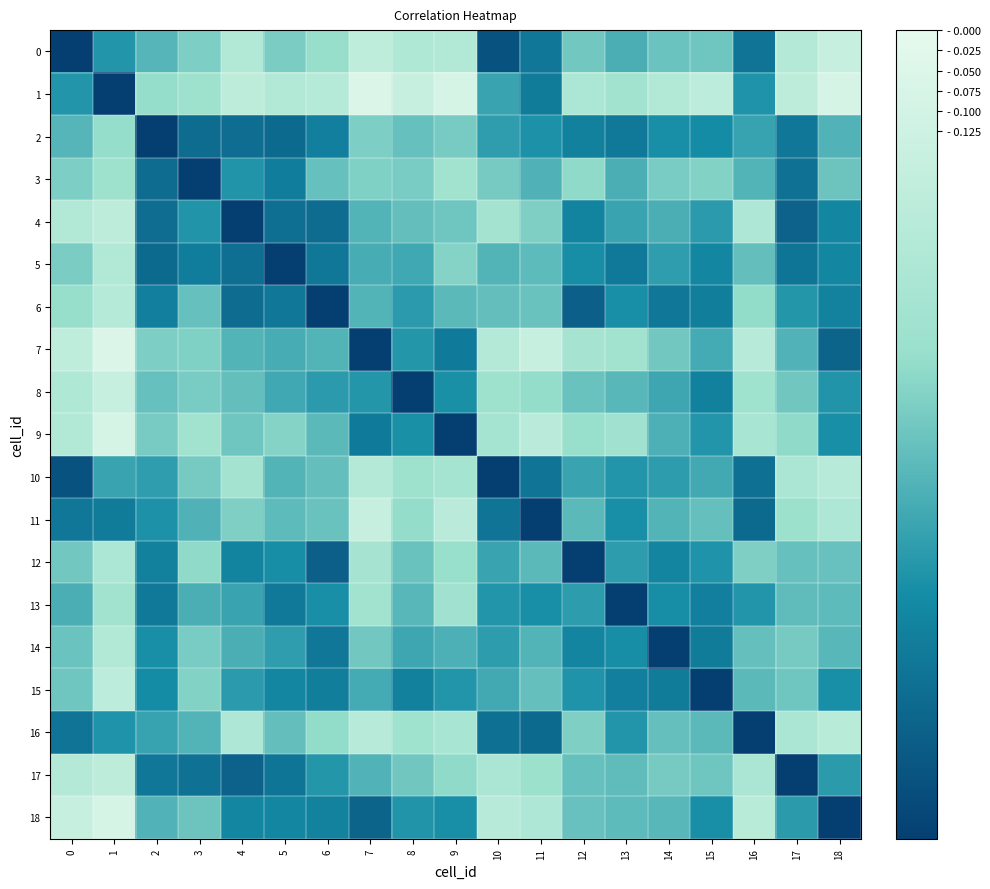

What is the total value across all series at 11?

8.3